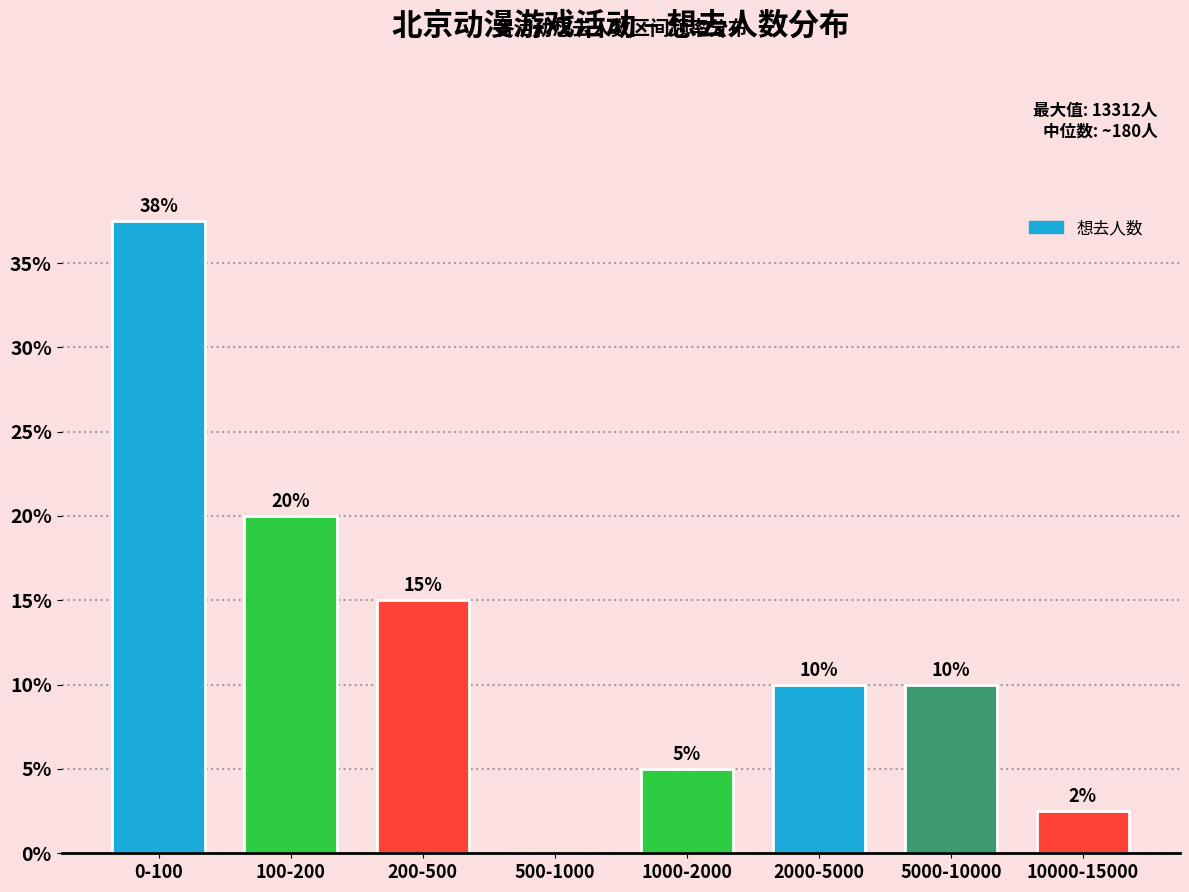

What is the approximate value at 1000-2000?

5.0